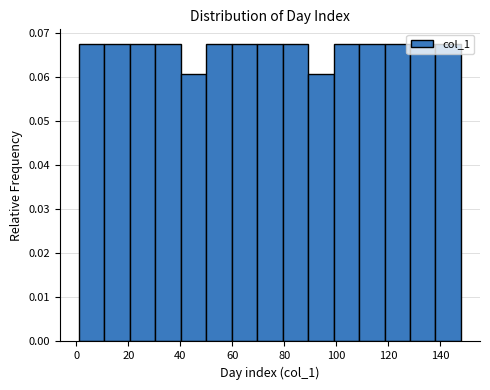

How tall is the bar that spans 10.8 to 20.6 on the x-axis? Neither the bar edges nor the heights are printed on the chart, so give them approximately, as read against the axes.

0.068